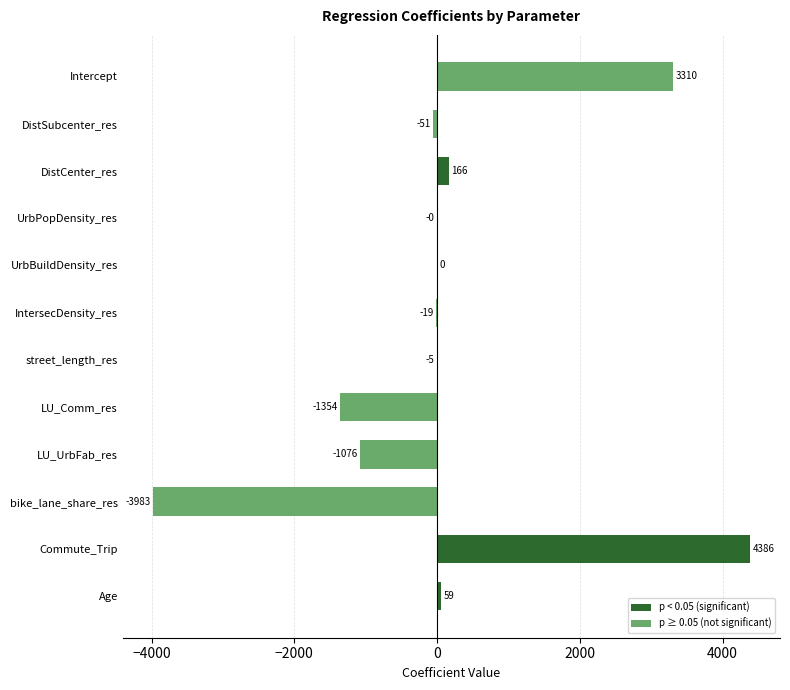

Which has a higher value, UrbPopDensity_res or DistCenter_res?

DistCenter_res